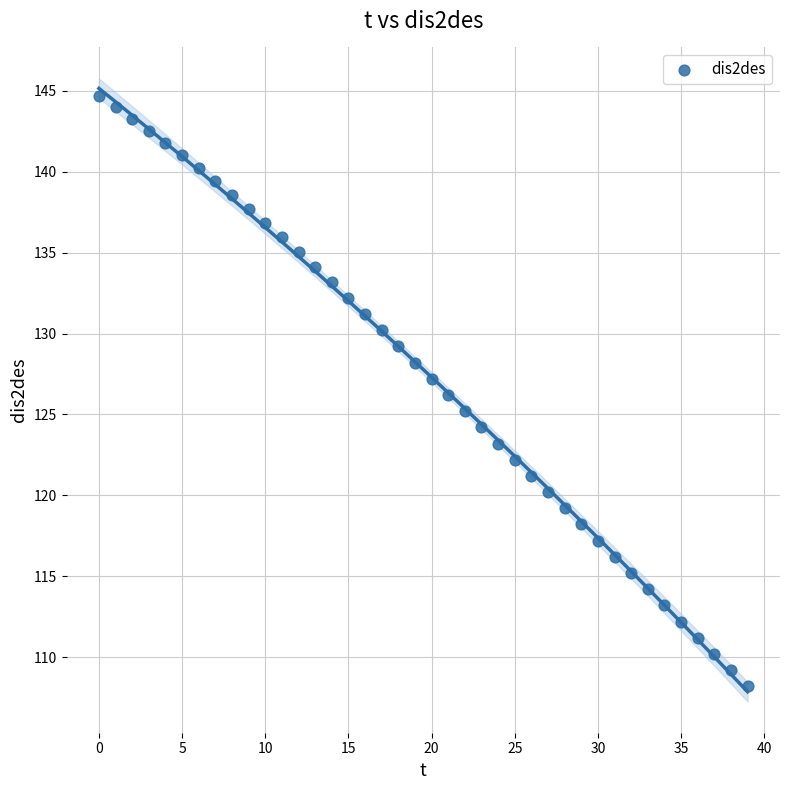

What is the range of Y values (max minus min)?

36.5